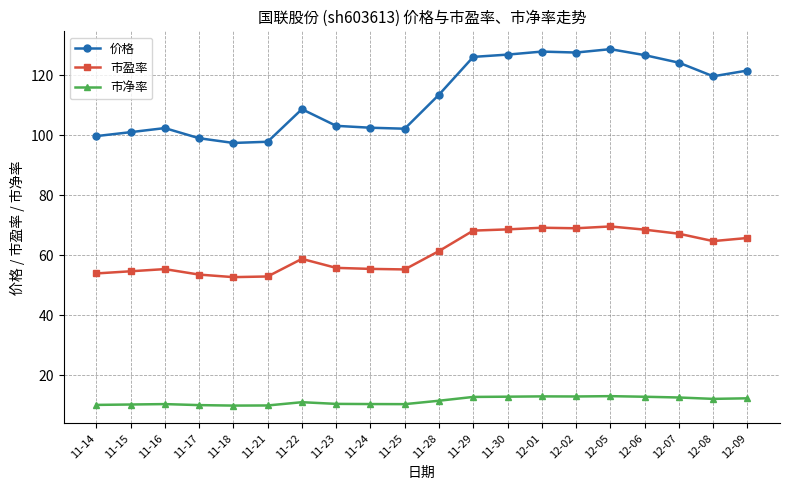

What is the average value of the 价格 series?

112.8